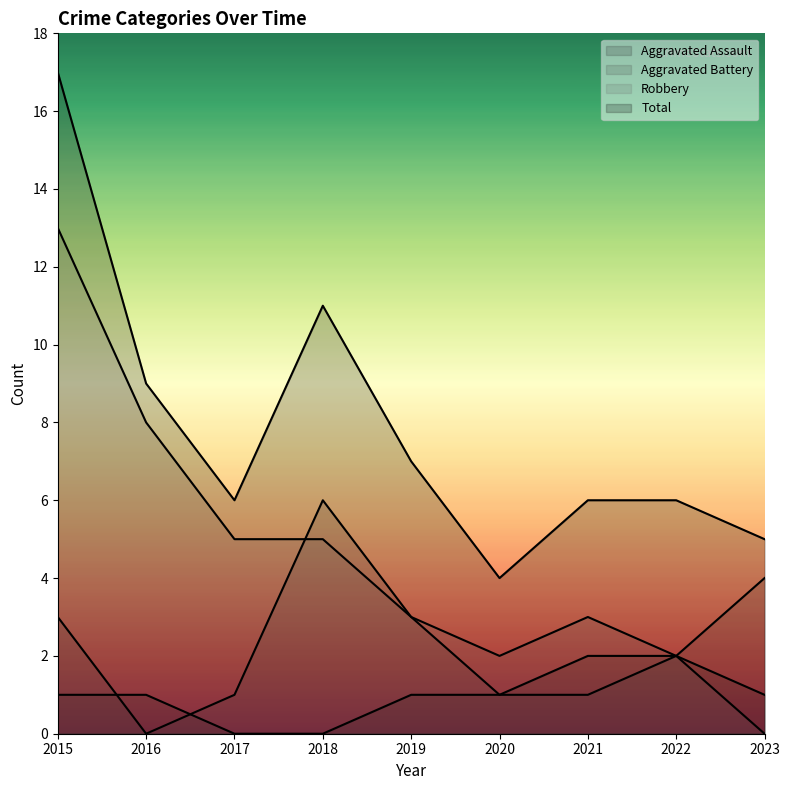

At how many categories does at least one series exceed 8?

3